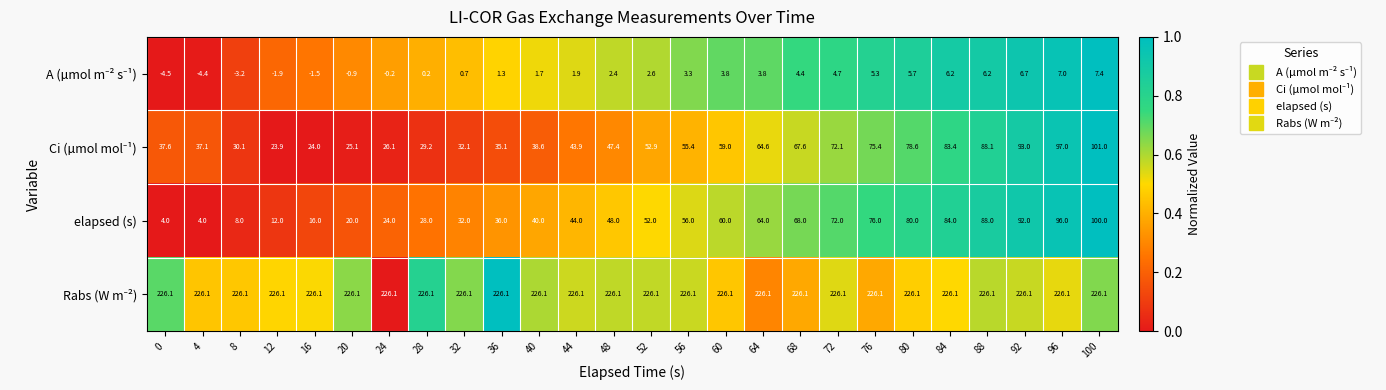

What is the sum of the elapsed (s) values at 48 and 100?

148.0